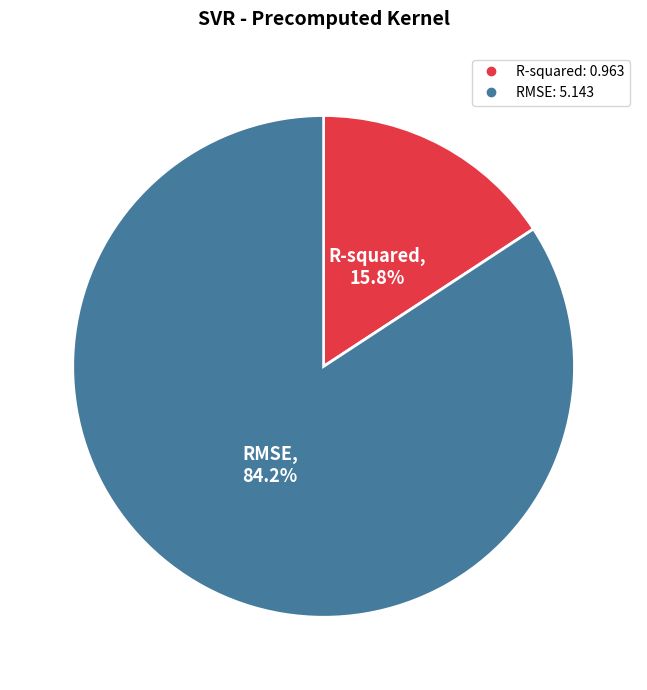

To the nearest percent, what is the difference between the largest and smallest slice percentages?

68%